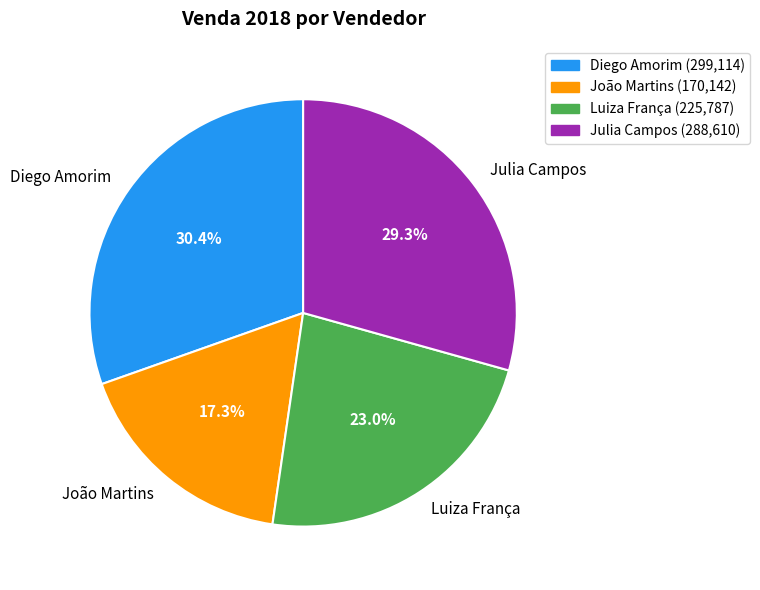

What portion of the pie excludes Diego Amorim?

69.6%